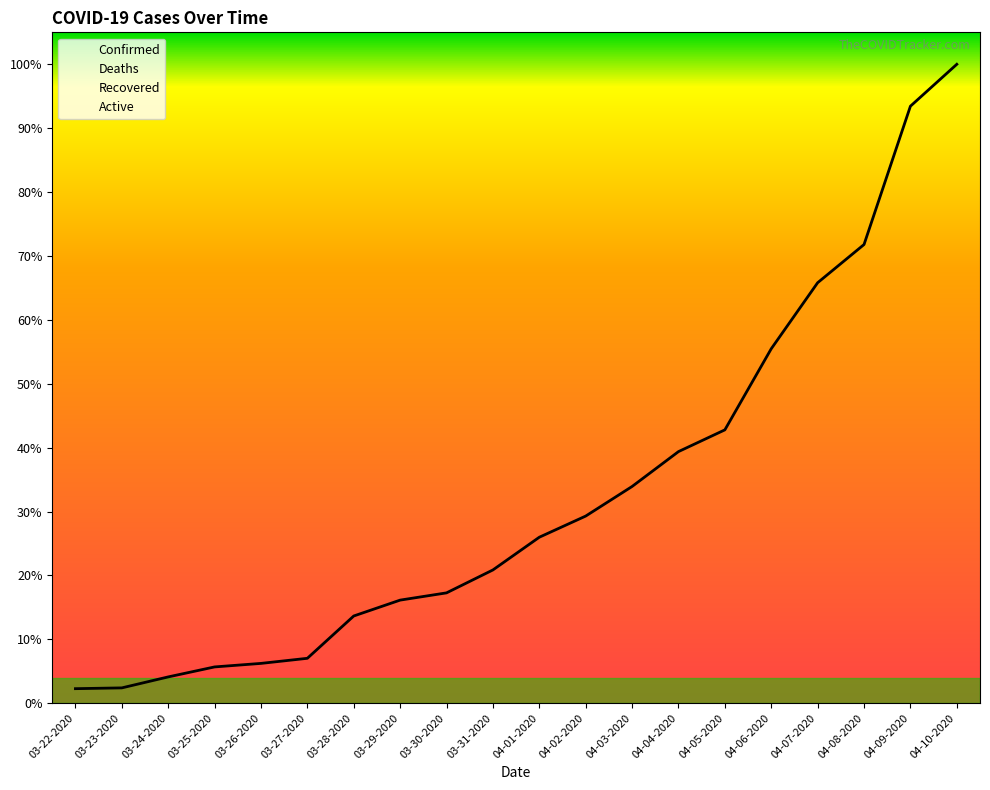

Which category has the lowest value across all series?

03-22-2020